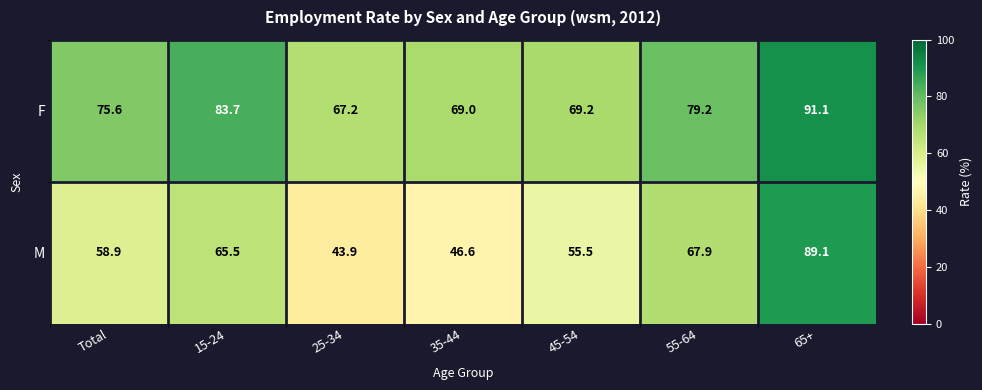

Reading left to right, what are all the values shown in this chart?

F: 75.6	83.7	67.2	69.0	69.2	79.2	91.1
M: 58.9	65.5	43.9	46.6	55.5	67.9	89.1